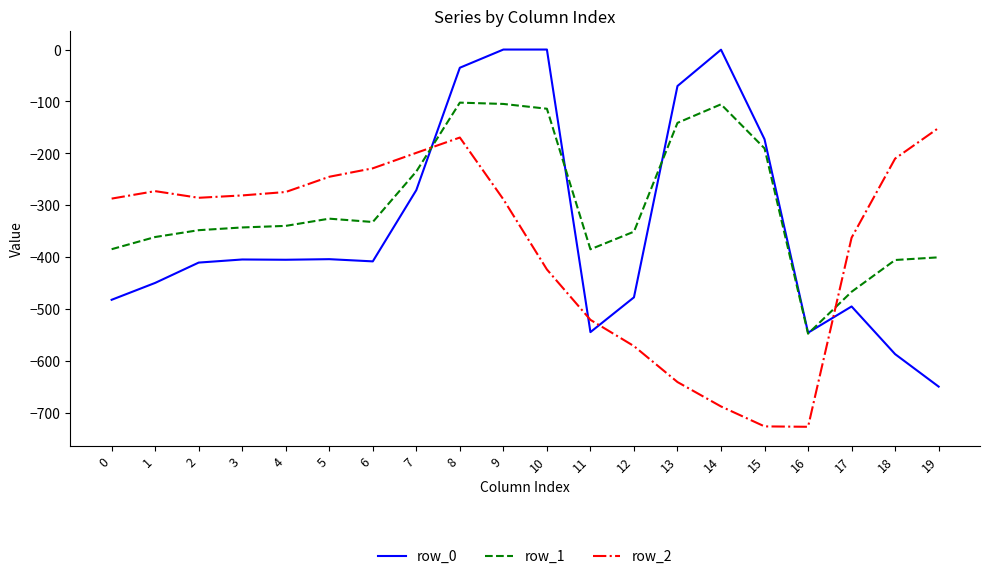

List the series in order of their peak value, highest first.

row_0, row_1, row_2